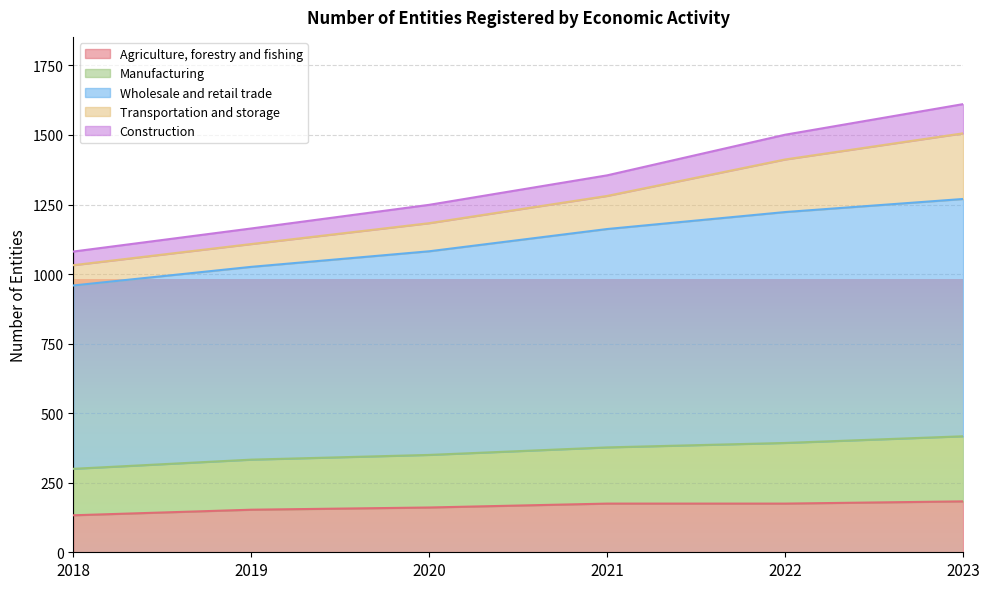

True or false: Agriculture, forestry and fishing has more than 2 points higher than both neighbors.

False